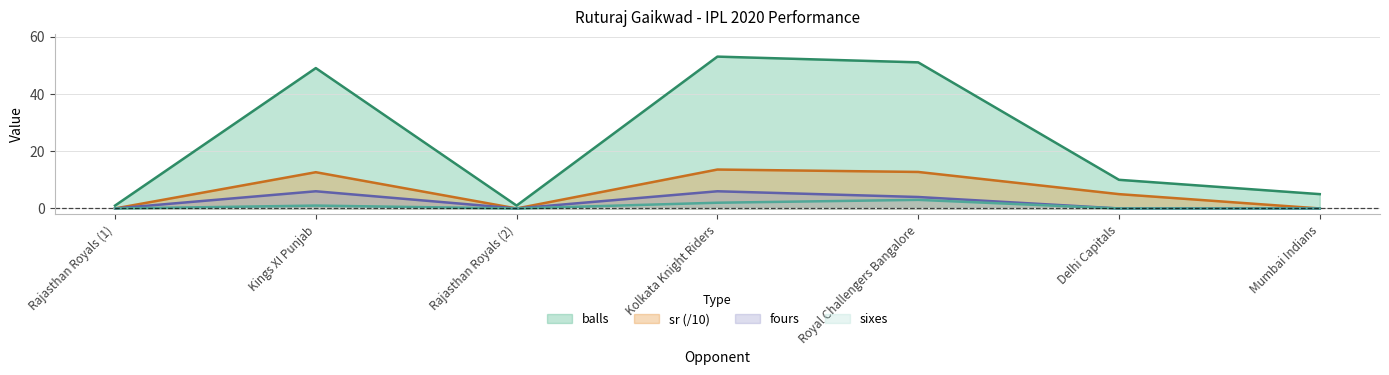

Rank the series at Kings XI Punjab from lowest to highest value.

sixes, fours, sr (/10), balls